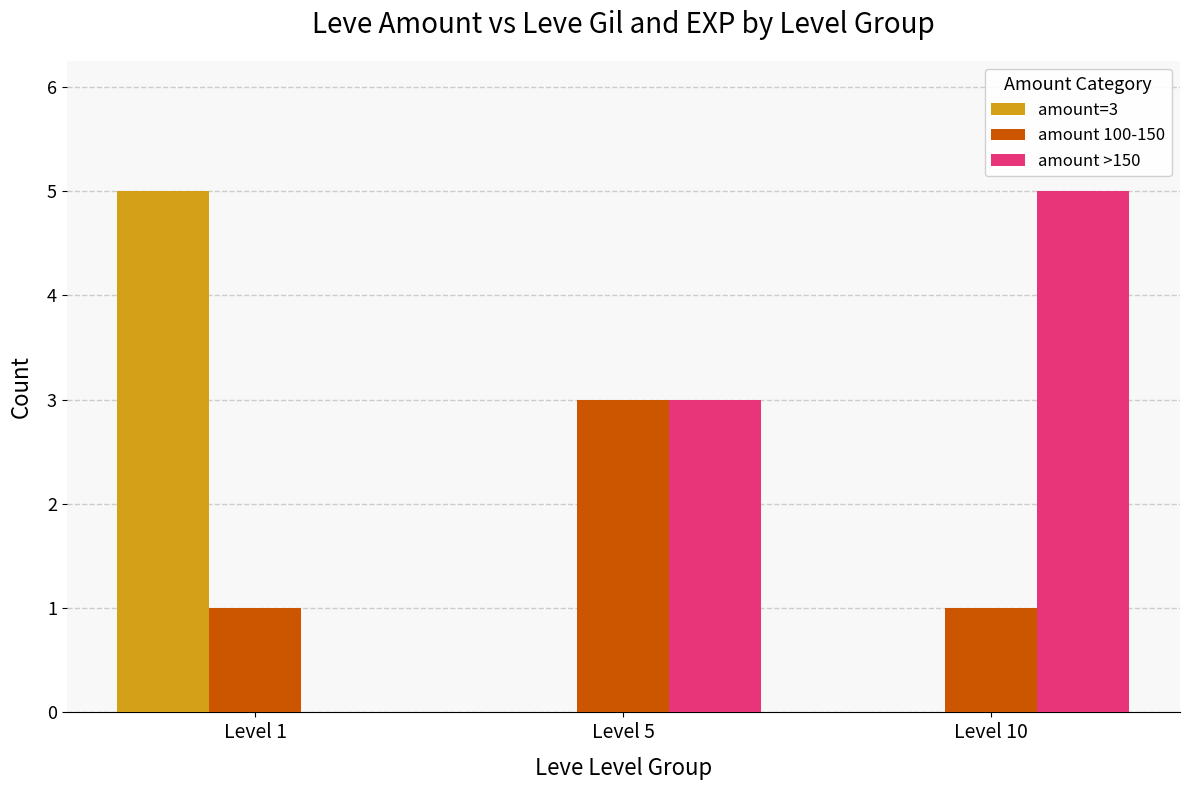

Is the value of amount 100-150 at Level 10 greater than the value of amount >150 at Level 5?

No